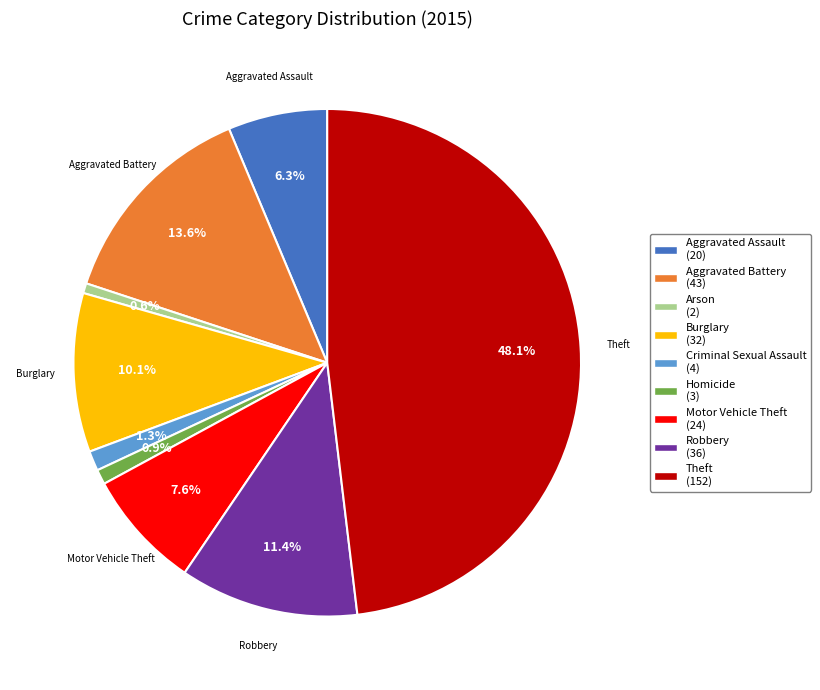

Count the number of slices in the pie.

9